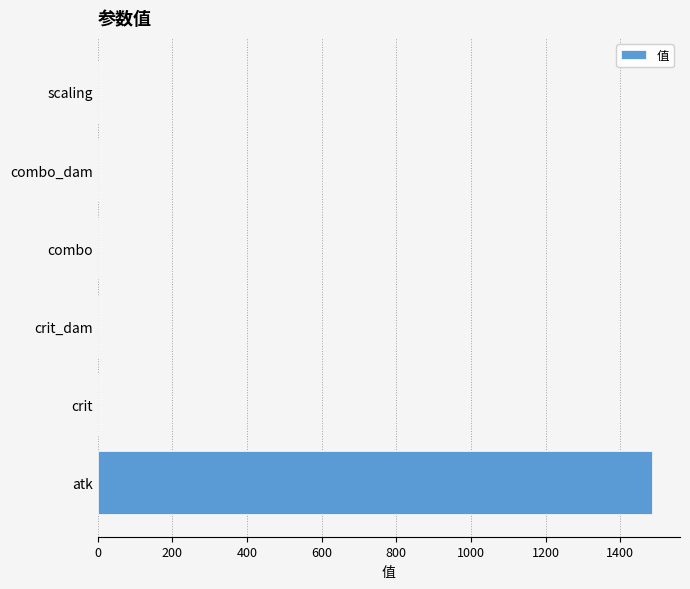

Are the bars horizontal?

Yes